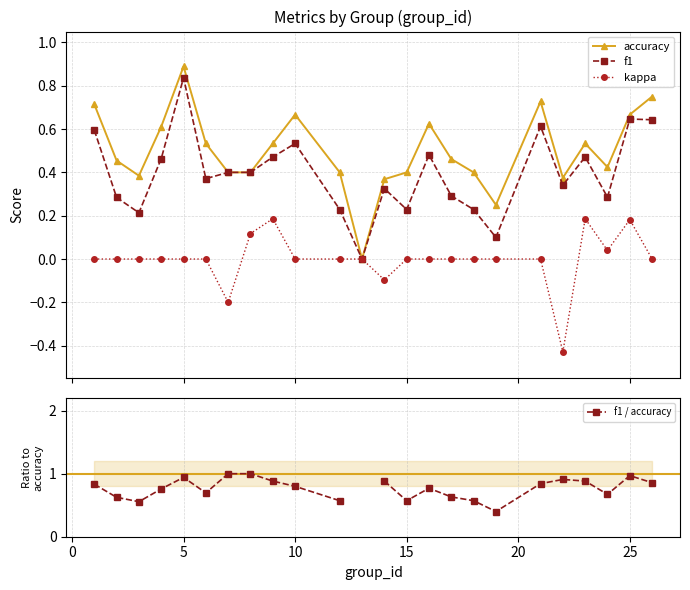

How many categories are shown in the chart?

24